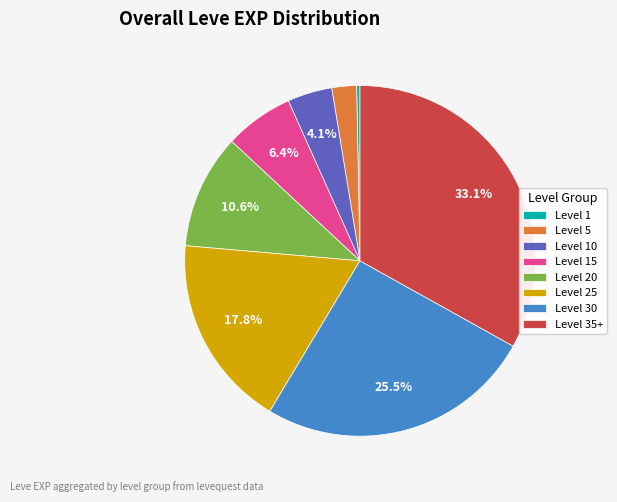

Which category has the biggest portion of the pie?

Level 35+